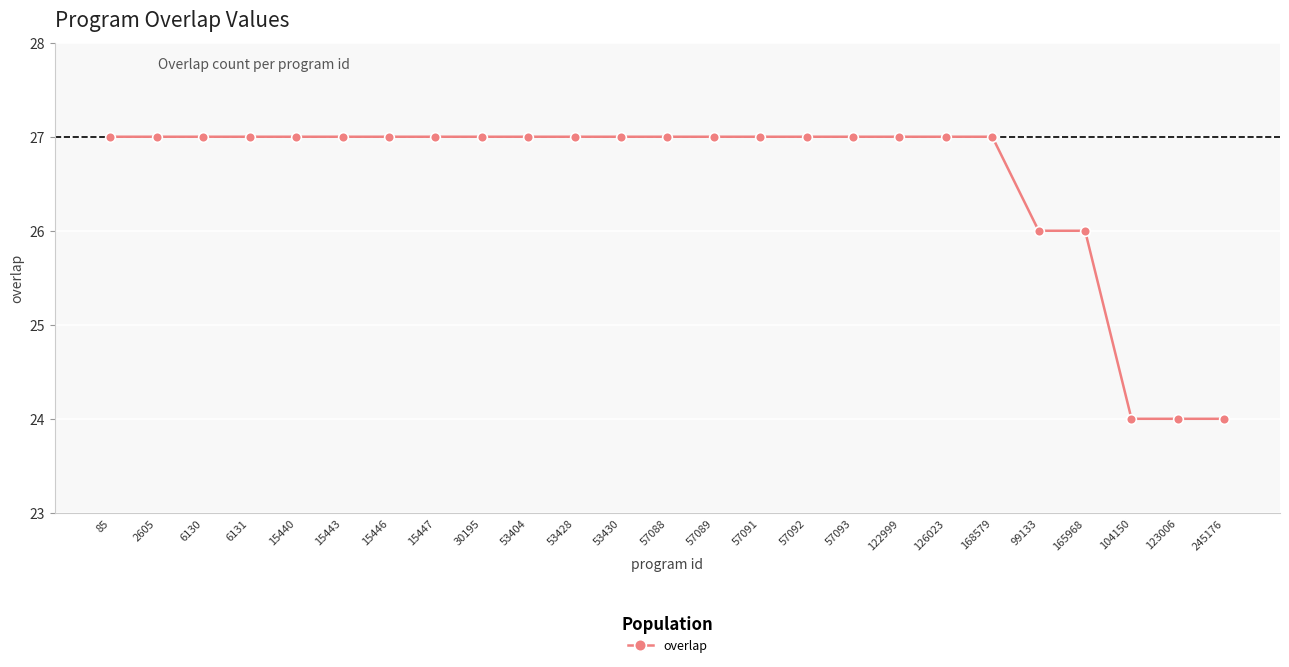

How many data points does each series have?

25